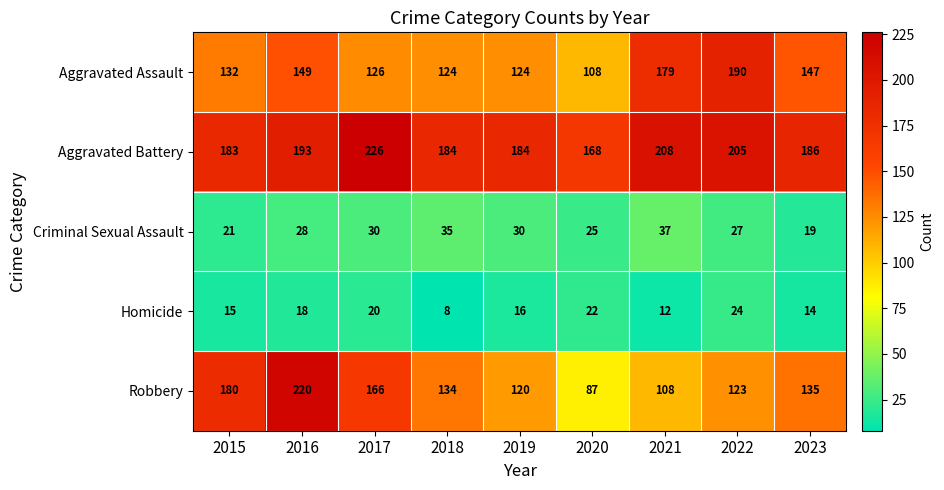

At which label is Aggravated Assault closest to 149?

2016